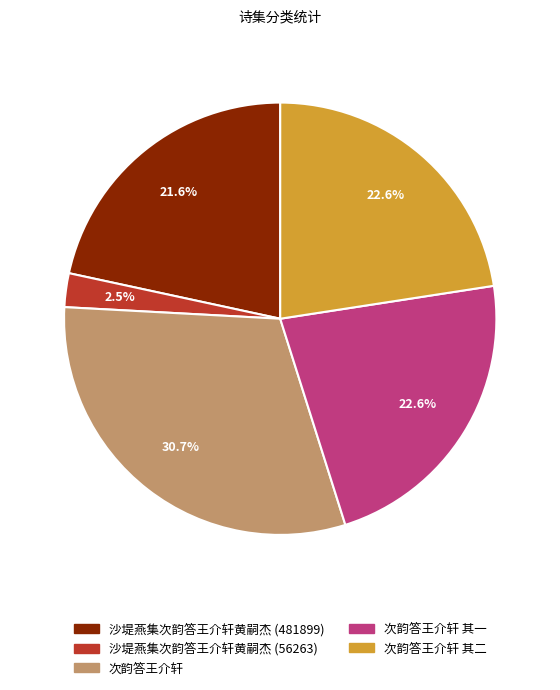

Is there any slice that represents more than half of the pie?

No